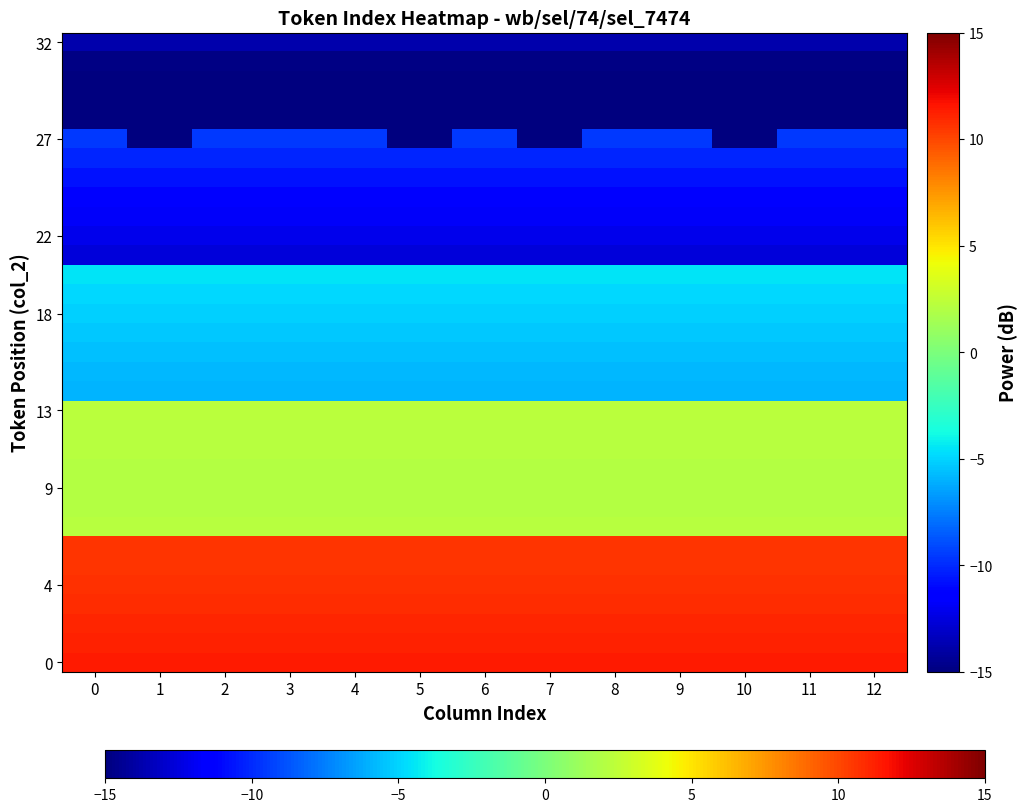

Which series has the largest range (max minus min)?

27